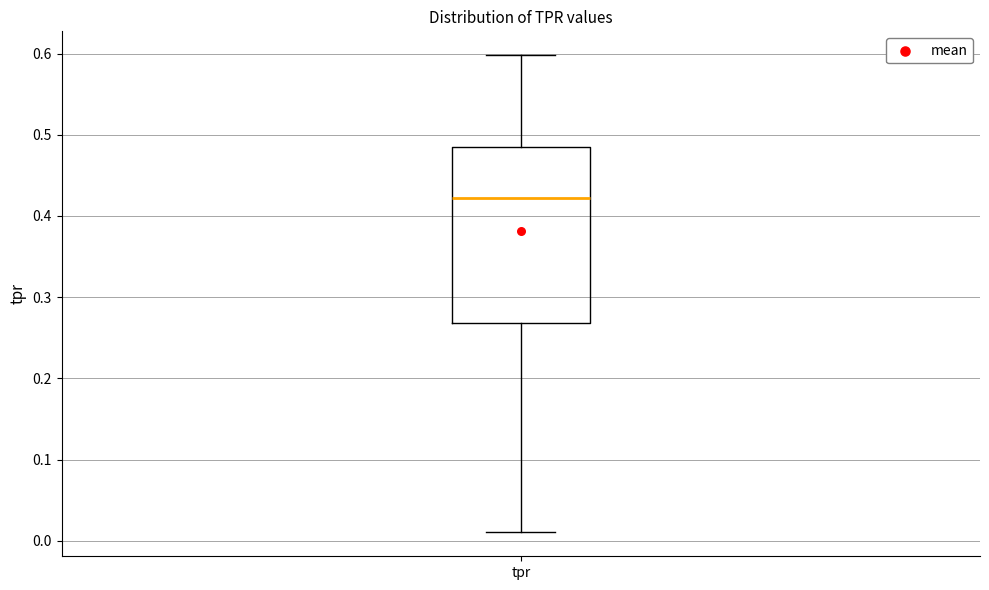

Transcribe this box plot: give where the median line is, the range the box spans, and where the two whiskers end, as read against the y-axis. The values are not printed on the chart, so give them approximately, as read against the axis.

median 0.42, box 0.27 to 0.48, whiskers 0.01 to 0.60